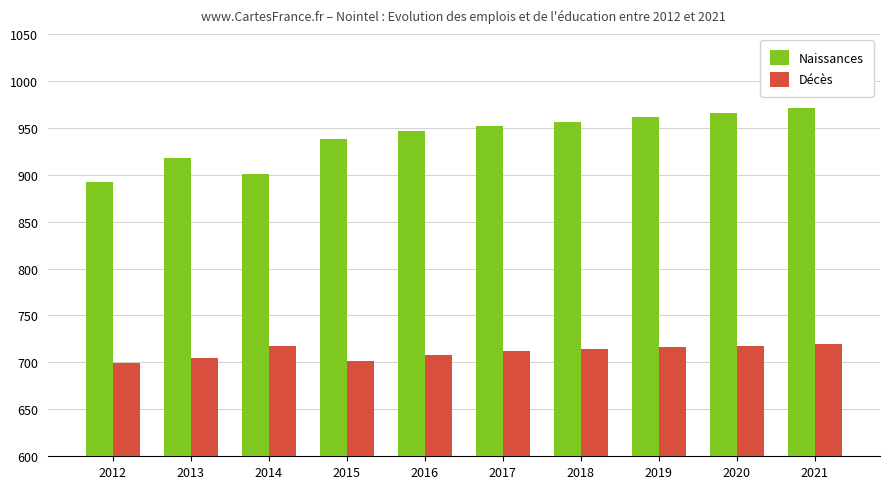

How many bars are there in each group?

2